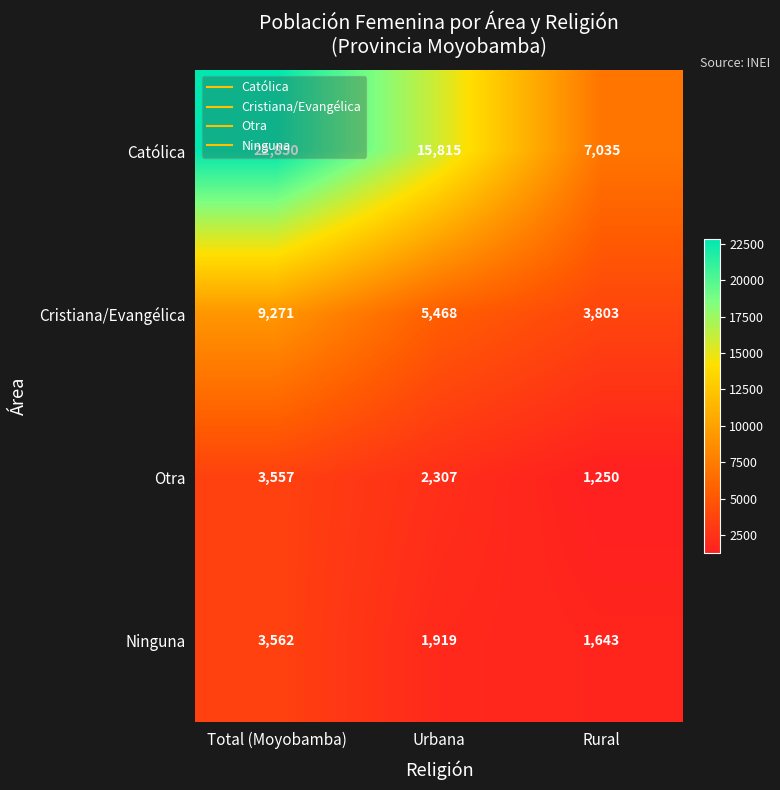

At which label does Otra reach its peak?

Total (Moyobamba)